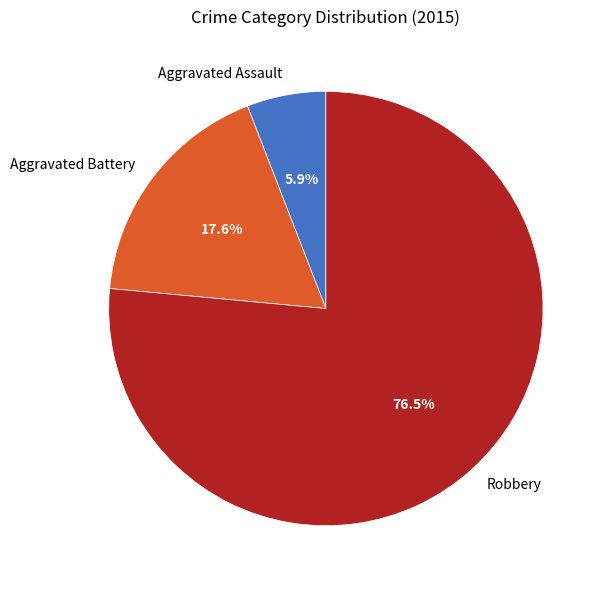

Combined, do Robbery and Aggravated Battery account for over 50%?

Yes